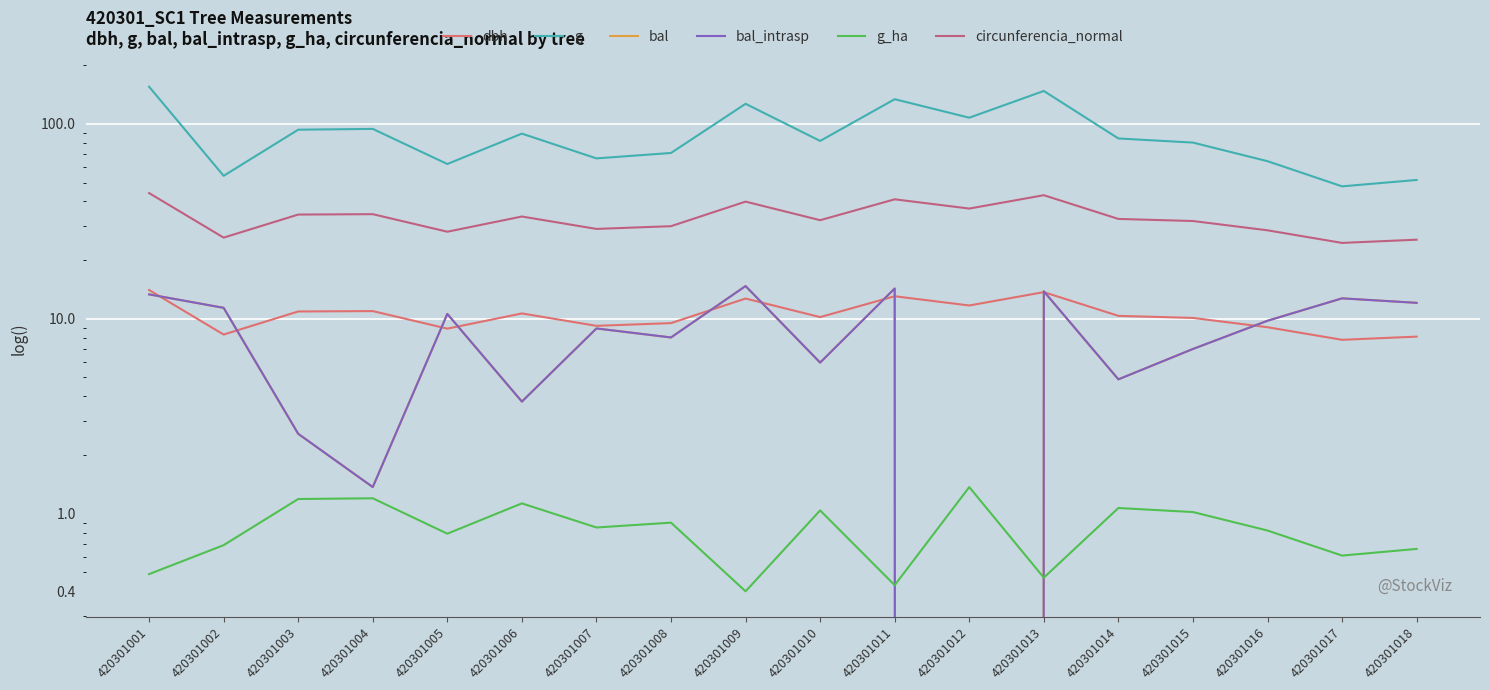

What are all the series names shown in the legend?

dbh, g, bal, bal_intrasp, g_ha, circunferencia_normal